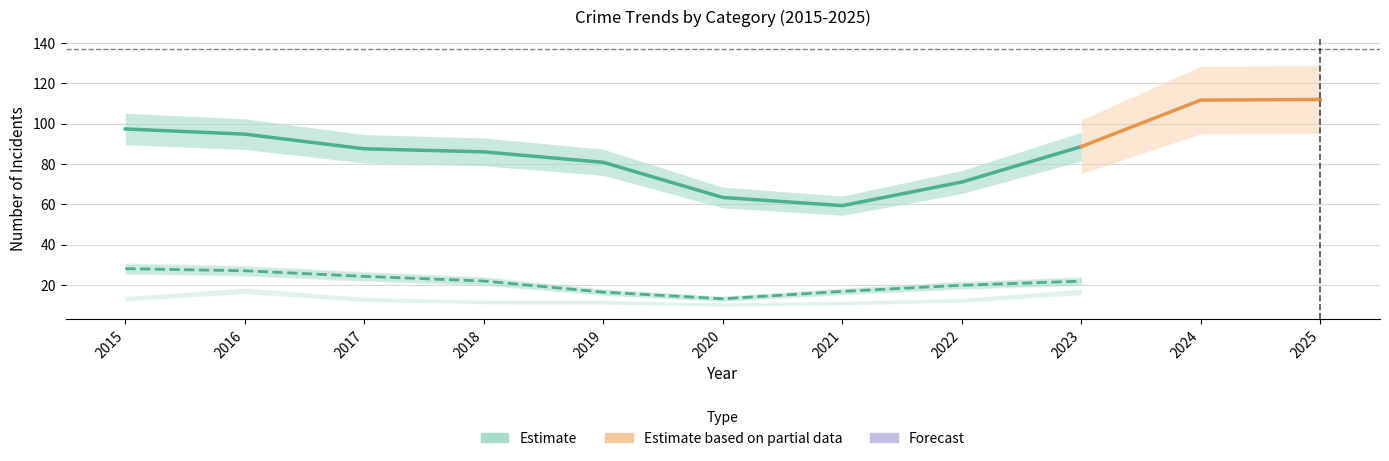

What is the value of the Motor Vehicle Theft point at the 2nd from the left?

26